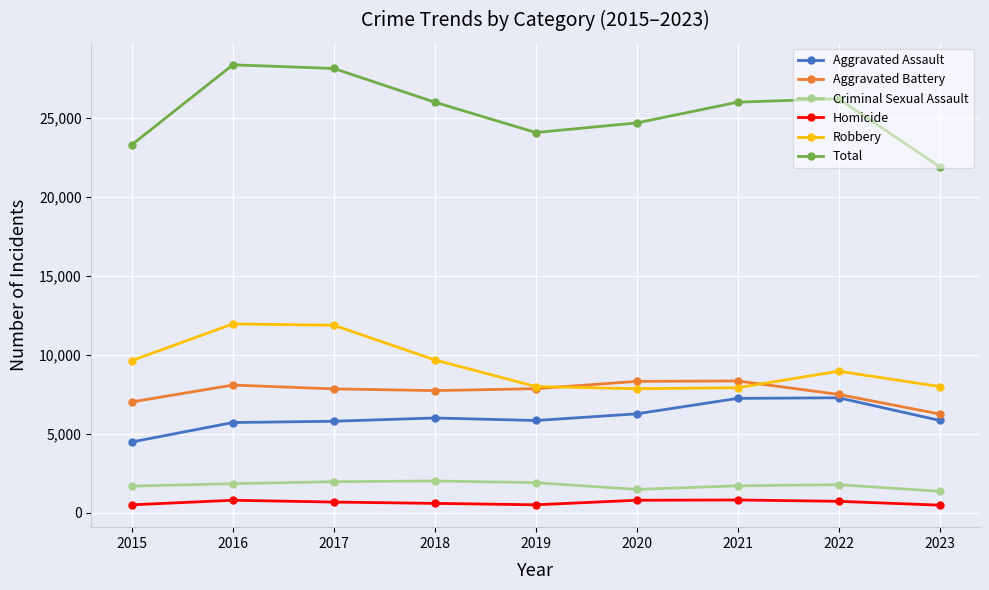

True or false: Total and Aggravated Battery cross at least once.

False